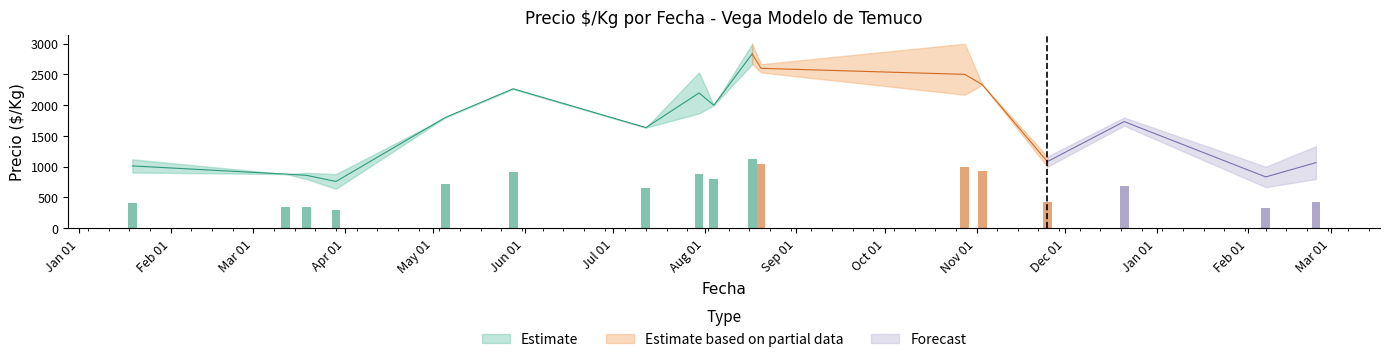

What is the approximate value of Precio maximo at 2021-08-20, to the nearest 50?

2650